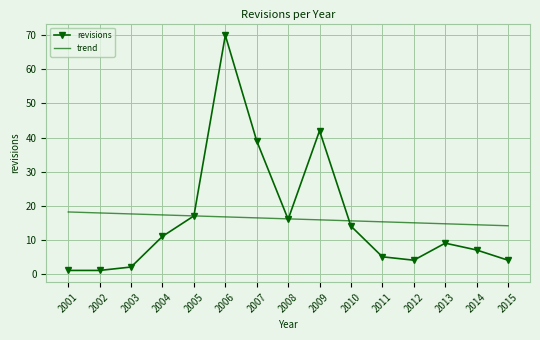

The value of trend at 2001 is 9.3. True or false?

False